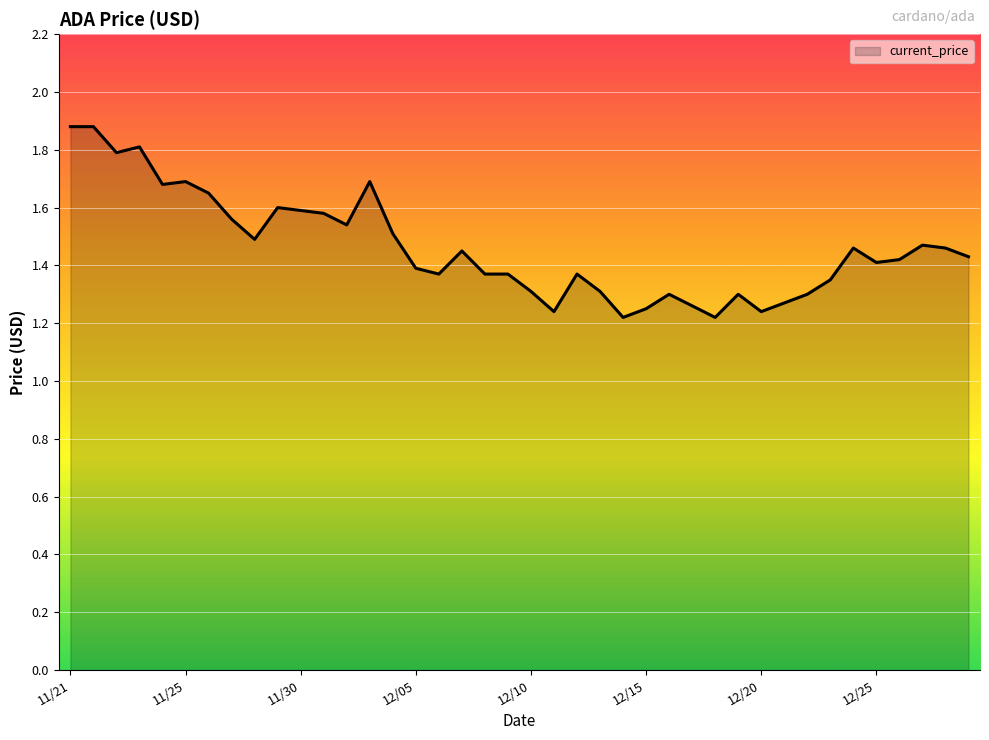

What is the maximum value shown in the chart?

1.9